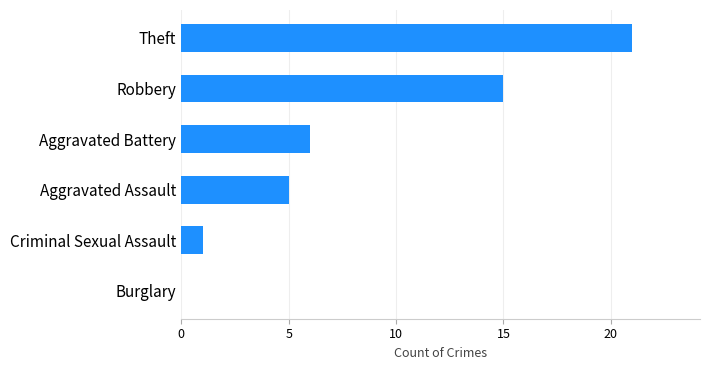

True or false: the data shows 15 at Robbery.

True